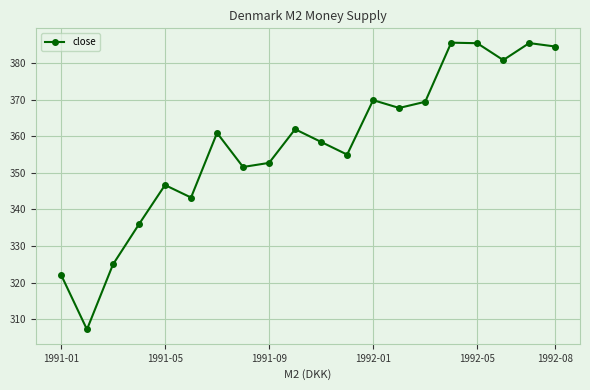

How many series are shown in this chart?

1